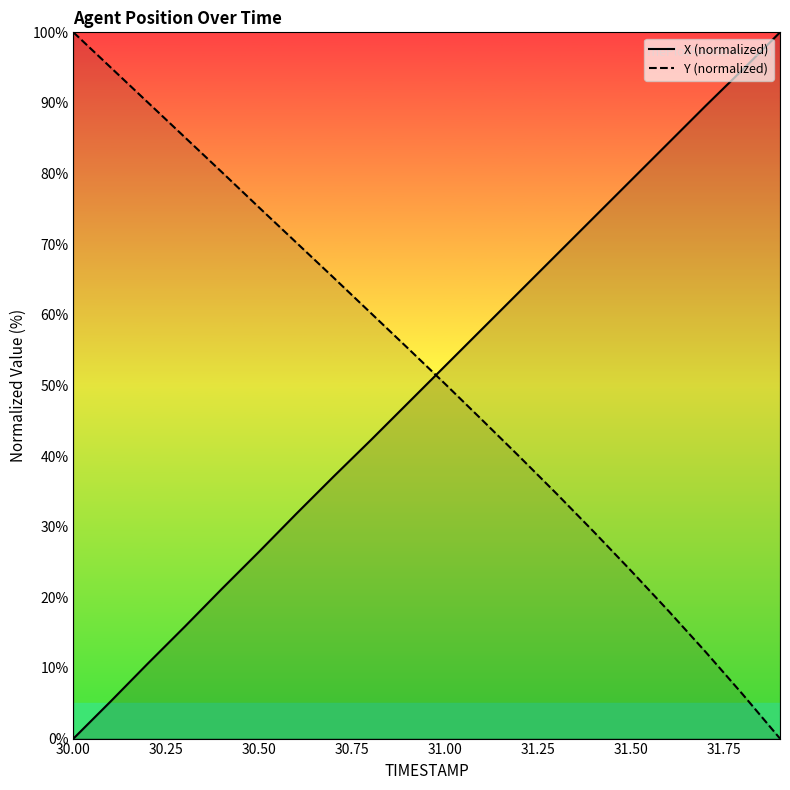

What are all the series names shown in the legend?

X, Y